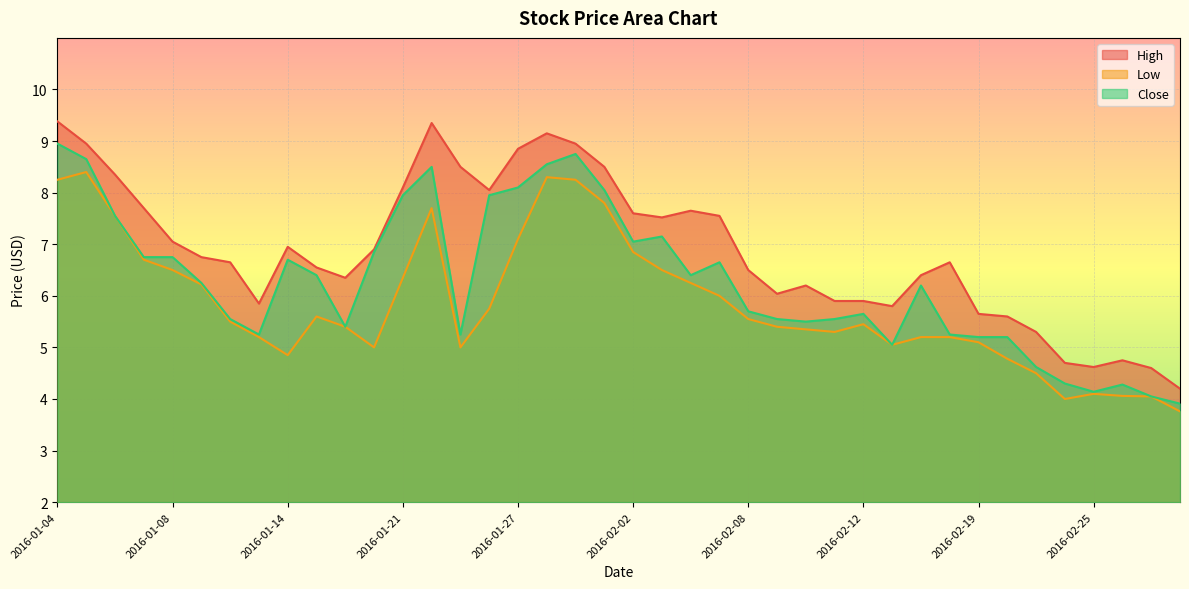

Reading right to left, transcribe all the data shown in this chart.

High: 4.2	4.6	4.8	4.6	4.7	5.3	5.6	5.7	6.7	6.4	5.8	5.9	5.9	6.2	6.0	6.5	7.5	7.7	7.5	7.6	8.5	8.9	9.2	8.8	8.1	8.5	9.3	8.1	6.9	6.3	6.5	7.0	5.8	6.7	6.8	7.0	7.7	8.3	8.9	9.4
Low: 3.8	4.0	4.1	4.1	4.0	4.5	4.8	5.1	5.2	5.2	5.0	5.5	5.3	5.3	5.4	5.5	6.0	6.2	6.5	6.8	7.8	8.2	8.3	7.1	5.8	5.0	7.7	6.3	5.0	5.4	5.6	4.8	5.2	5.5	6.2	6.5	6.7	7.5	8.4	8.2
Close: 3.9	4.0	4.3	4.1	4.3	4.6	5.2	5.2	5.2	6.2	5.0	5.7	5.5	5.5	5.5	5.7	6.7	6.4	7.2	7.0	8.1	8.8	8.6	8.1	8.0	5.2	8.5	8.0	6.8	5.4	6.4	6.7	5.2	5.5	6.2	6.8	6.8	7.5	8.7	8.9